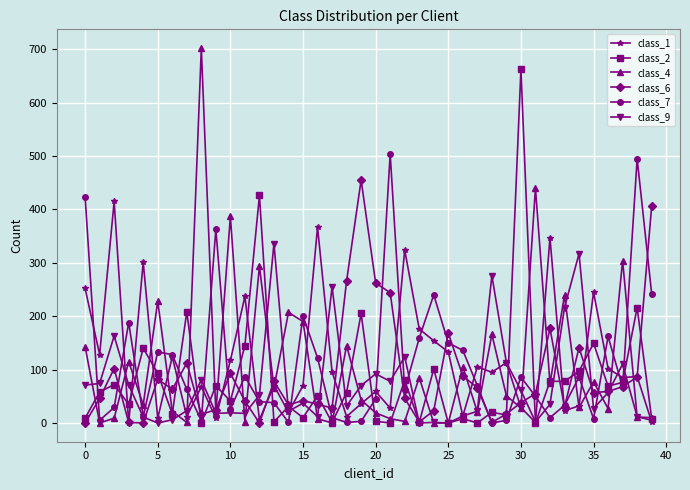

True or false: class_4 has more than 2 points higher than both neighbors.

True